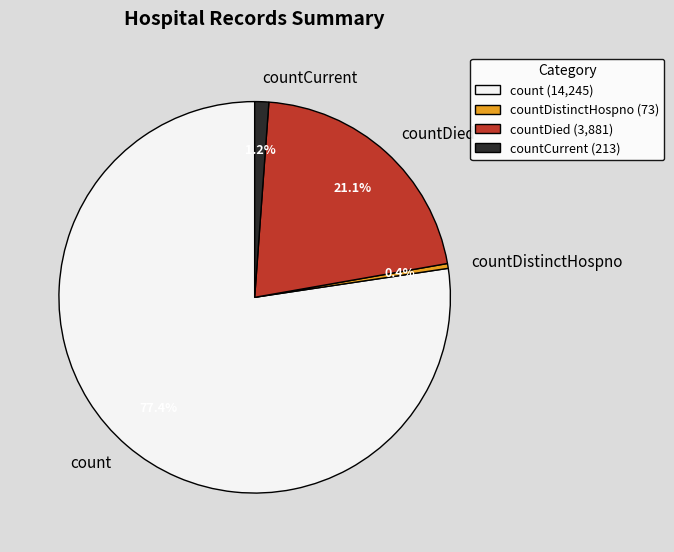

Does countDistinctHospno represent more than half of the total?

No